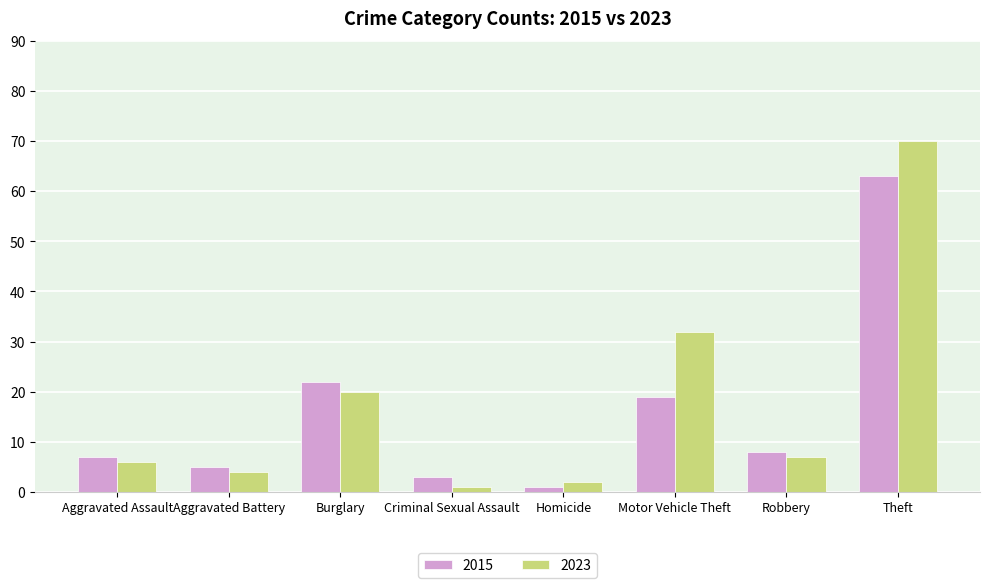

What is the difference between the 2023 values at Robbery and Motor Vehicle Theft?

25